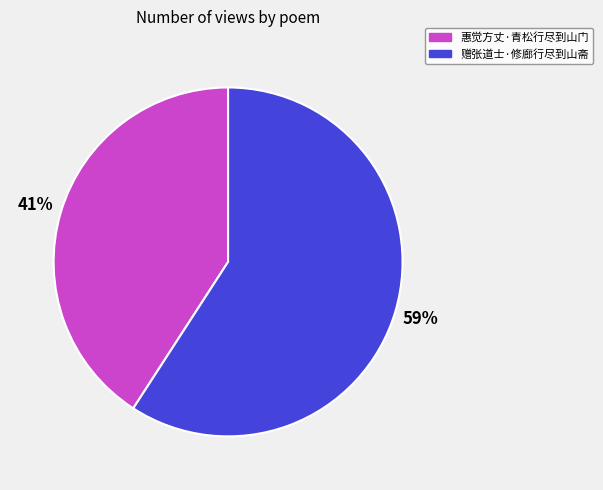

Which category has the biggest portion of the pie?

赠张道士·修廊行尽到山斋